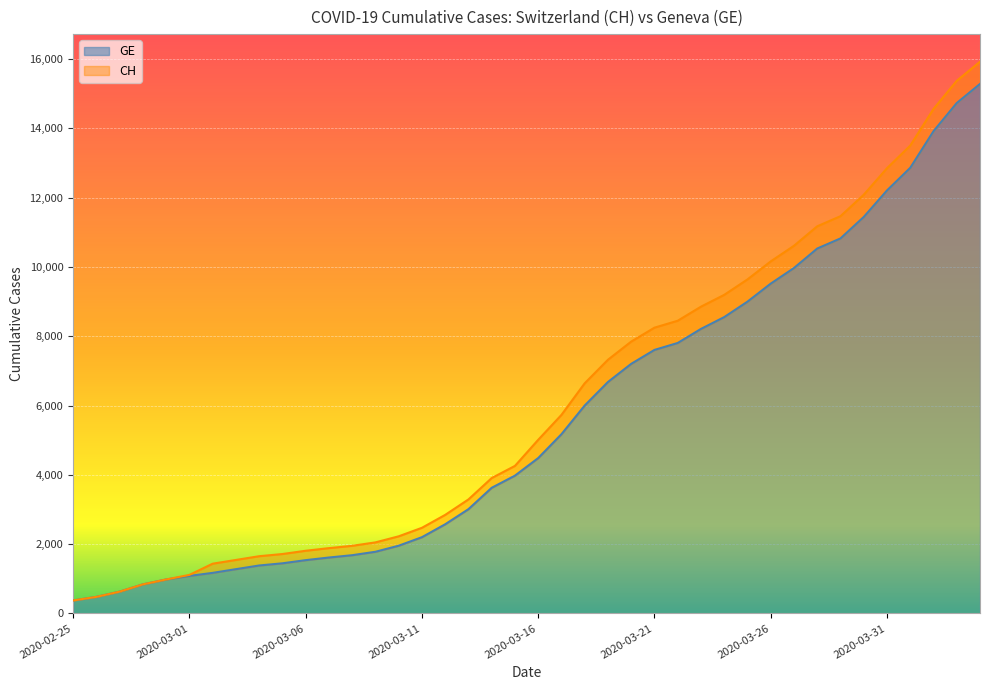

True or false: CH and GE cross at least once.

False